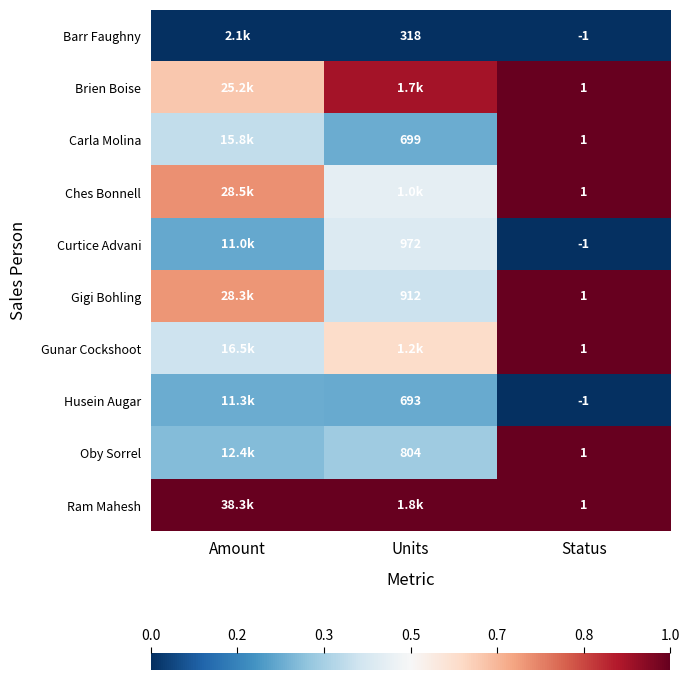

How many positive values does the Curtice Advani series have?

2